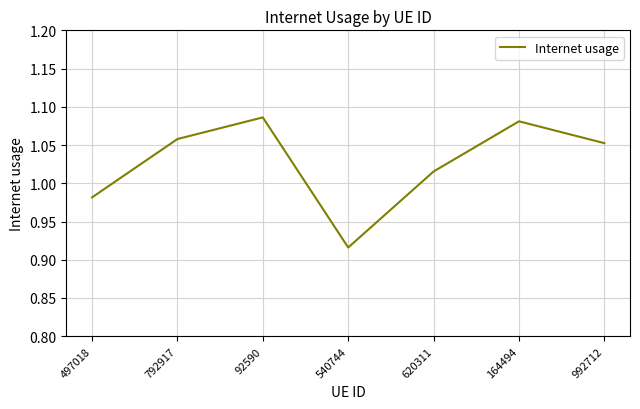

Where does the data first go above 1?

792917